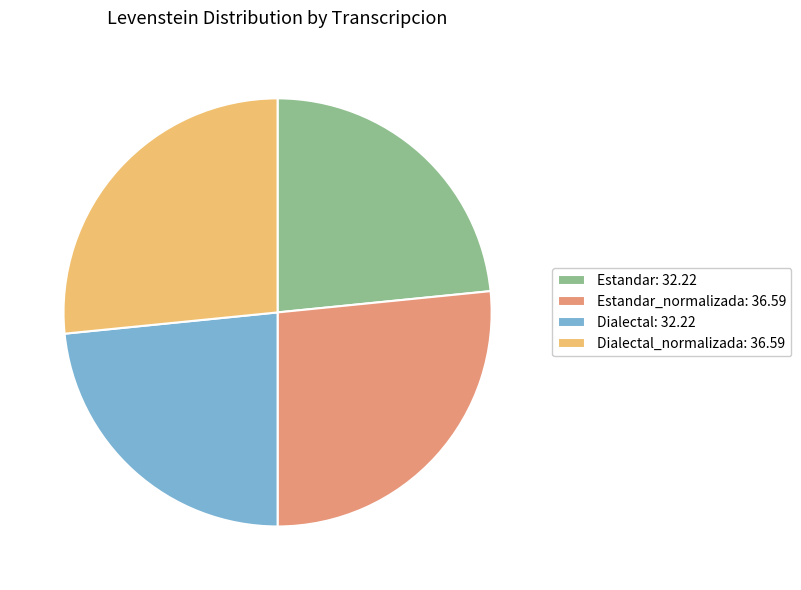

Between Dialectal_normalizada: 36.59 and Estandar: 32.22, which is larger?

Dialectal_normalizada: 36.59